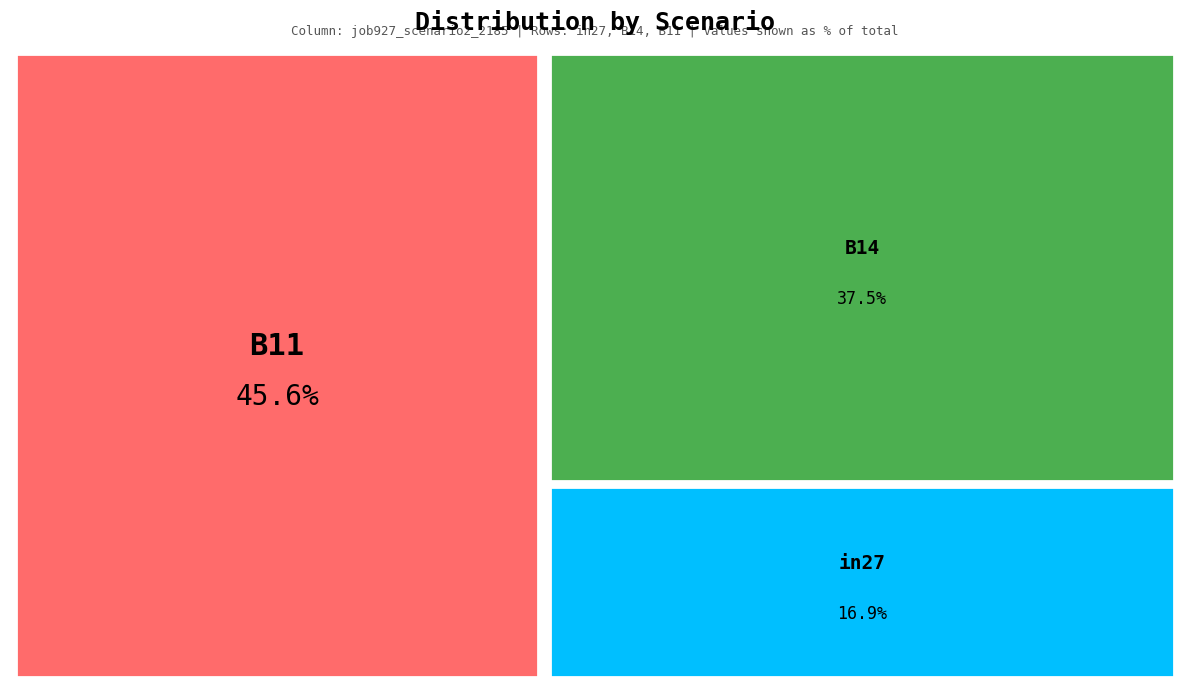

Is the sum of B11 and B14 greater than half?

Yes